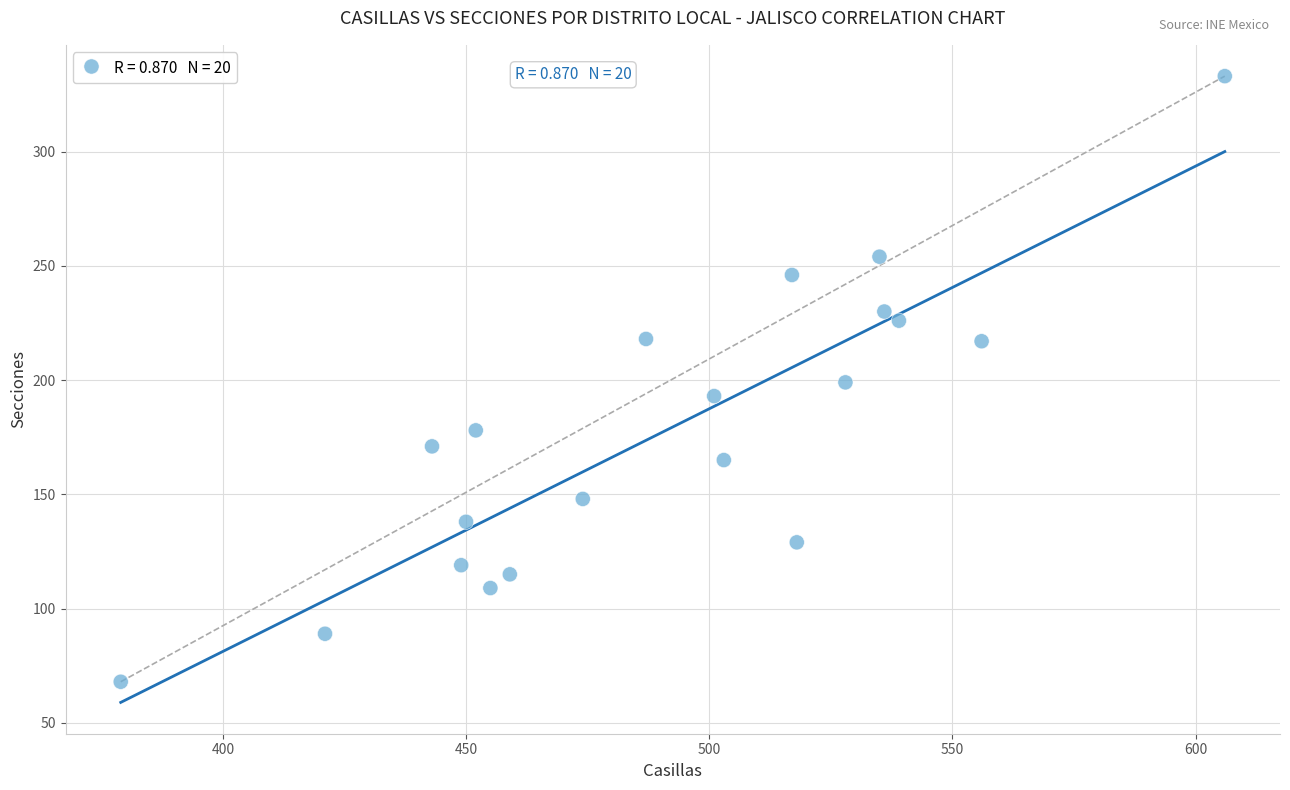

What is the range of X values (max minus min)?

227